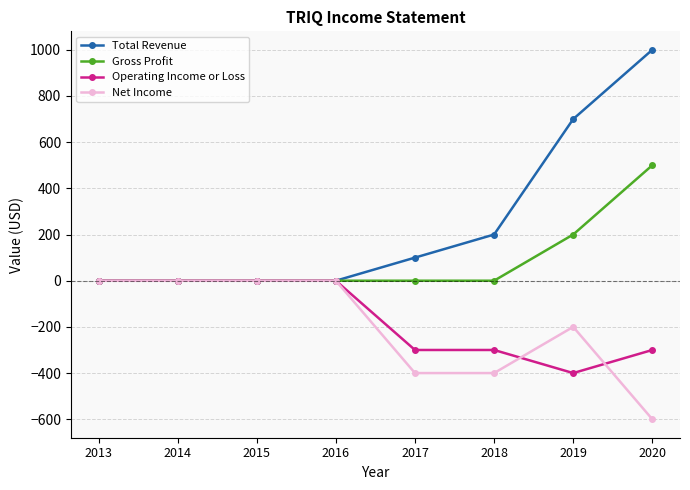

Which label corresponds to the smallest value in the chart?

2020